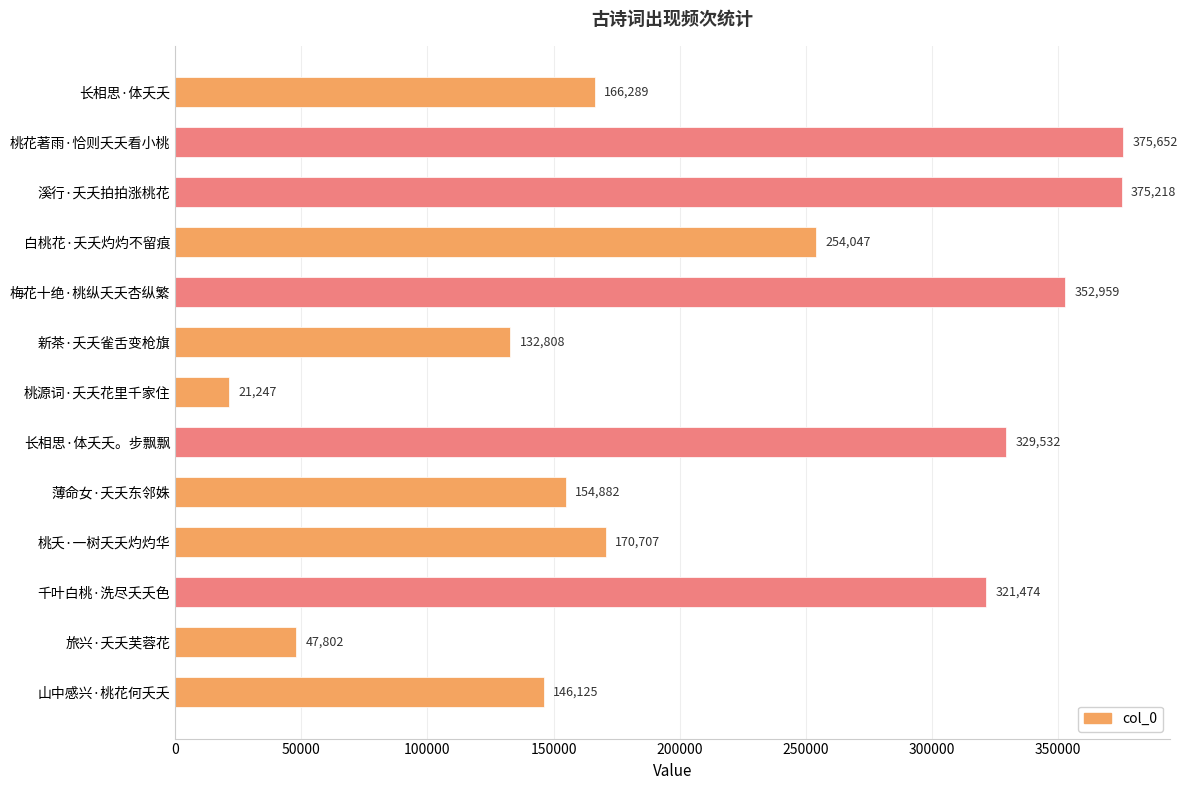

Reading top to bottom, what are all the values shown in this chart?

166289	375652	375218	254047	352959	132808	21247	329532	154882	170707	321474	47802	146125